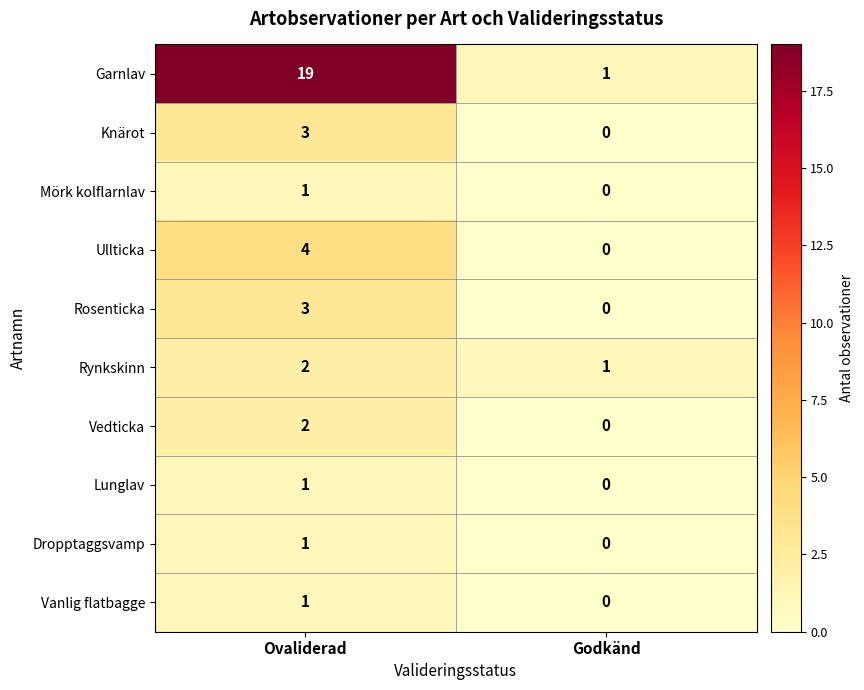

Is it true that Vanlig flatbagge equals 0 at Godkänd?

True